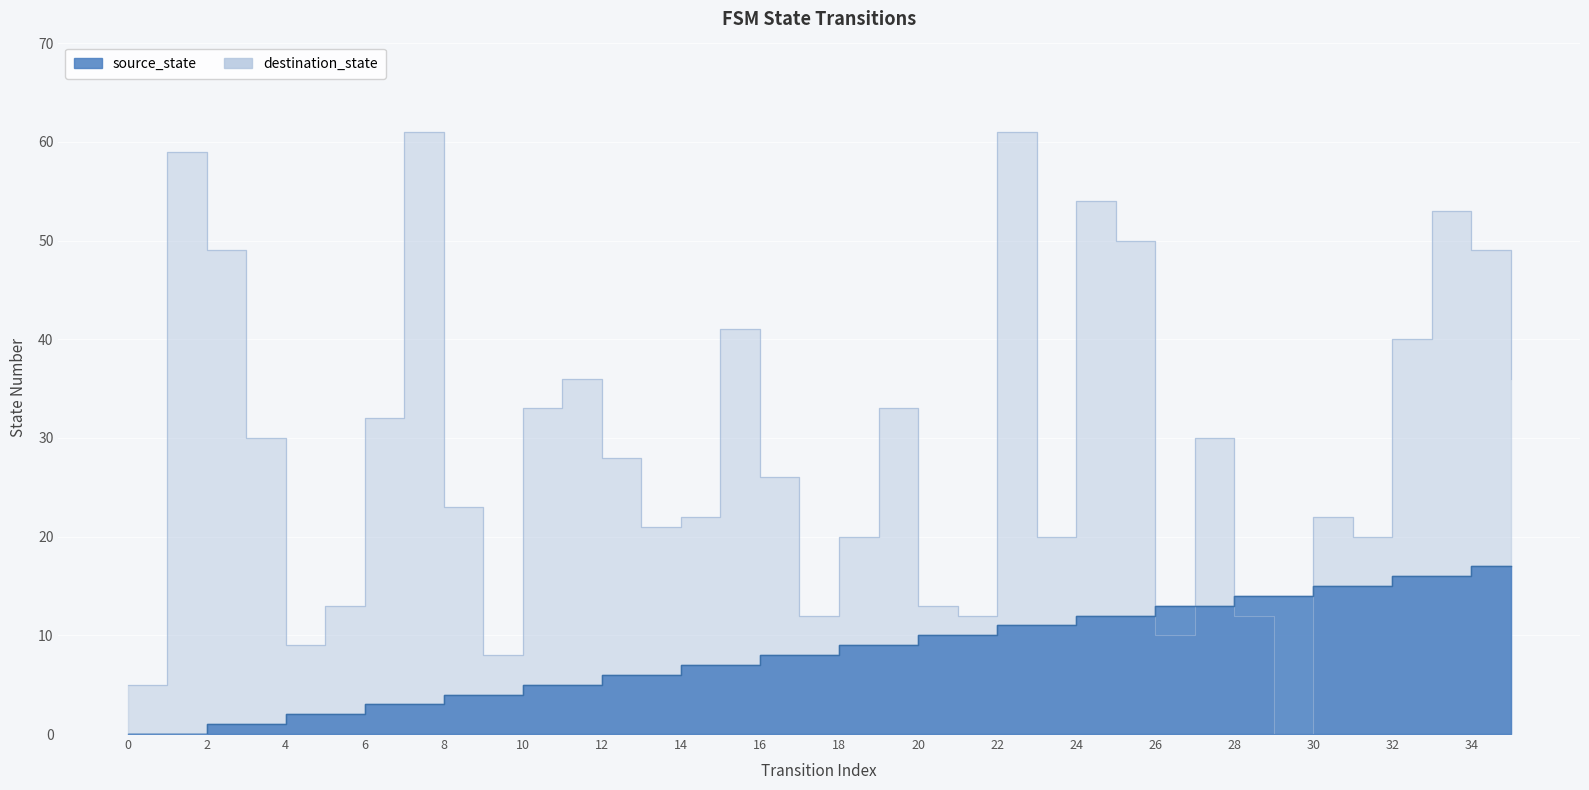

True or false: destination_state has more than 0 points higher than both neighbors.

True